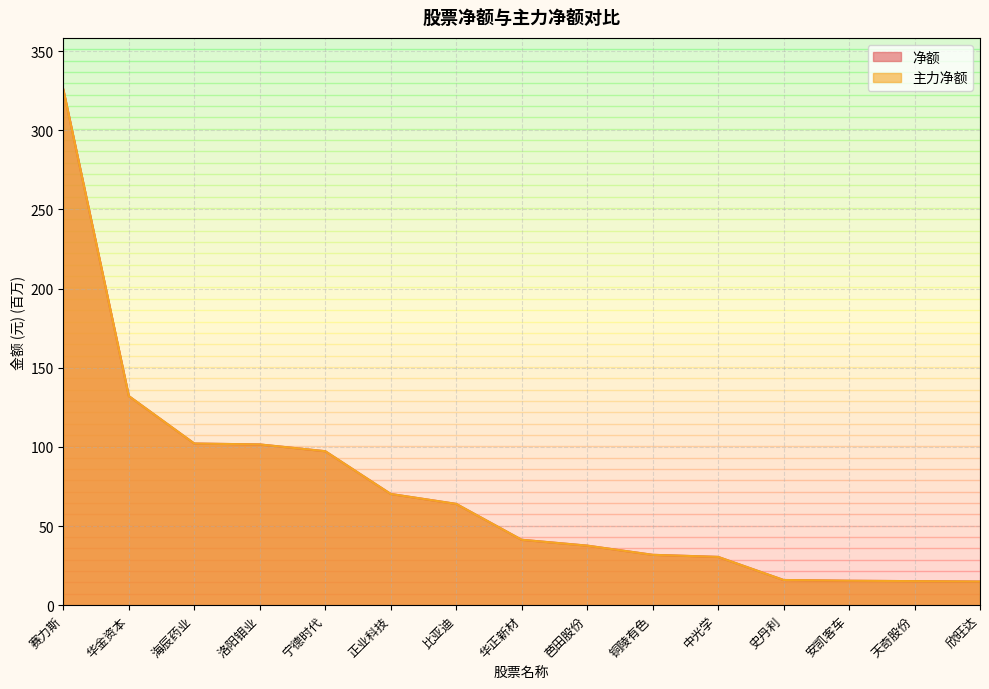

How many lines are shown in the chart?

2